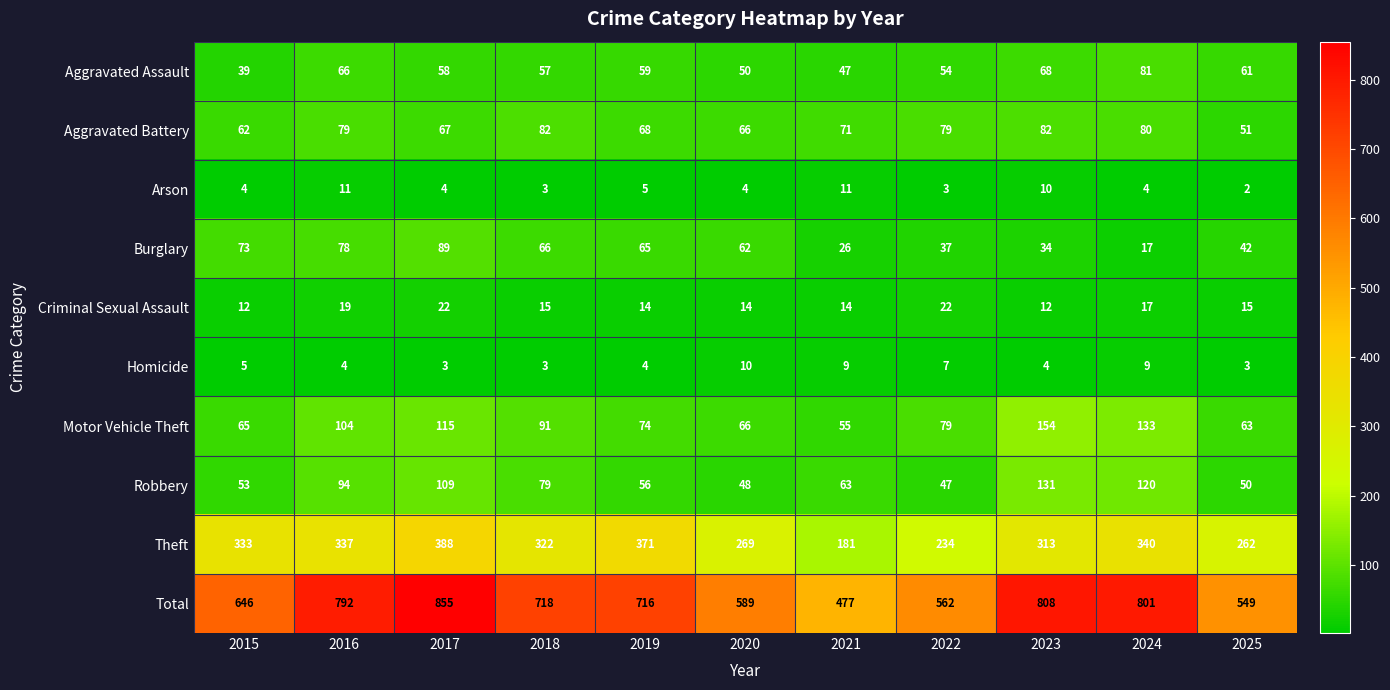

What is the minimum value for Robbery?

47